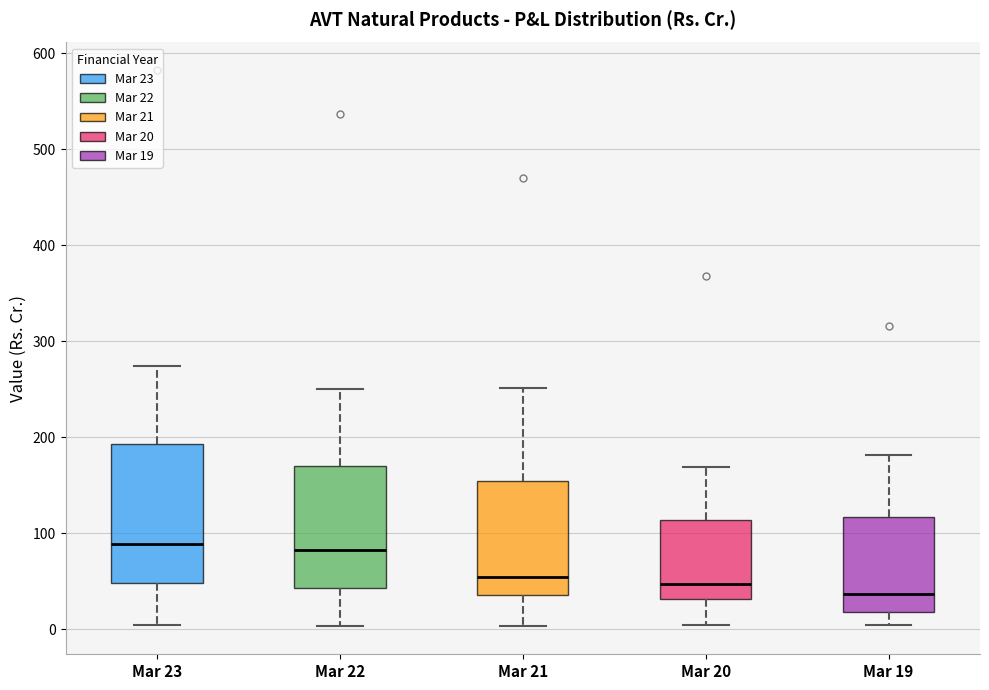

Where is the lower edge of the box for Mar 23 on the y-axis? The values are not printed on the chart, so give them approximately, as read against the axis.

50